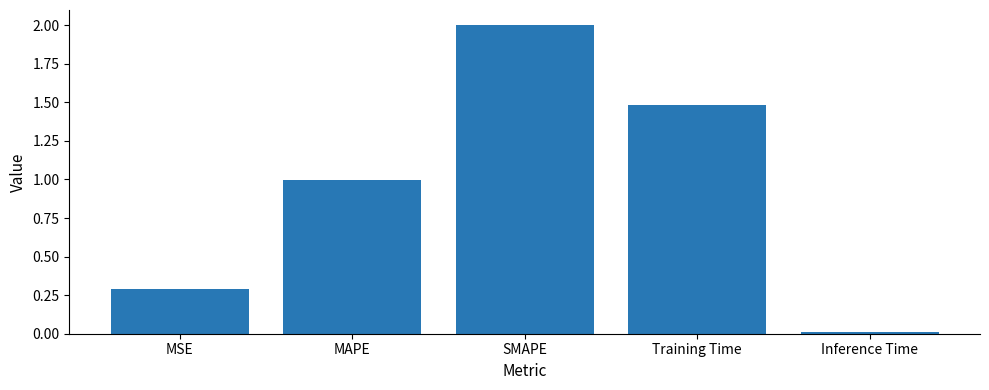

Which label corresponds to the largest value in the chart?

SMAPE